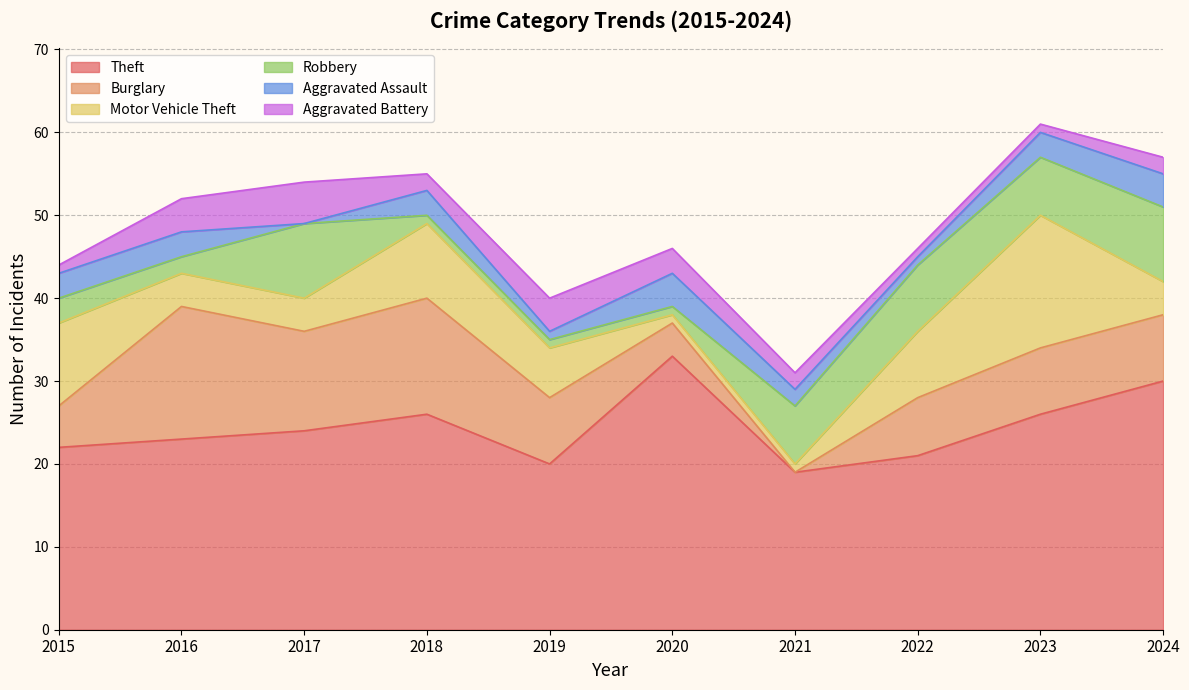

Is it true that Robbery equals 2 at 2019?

False